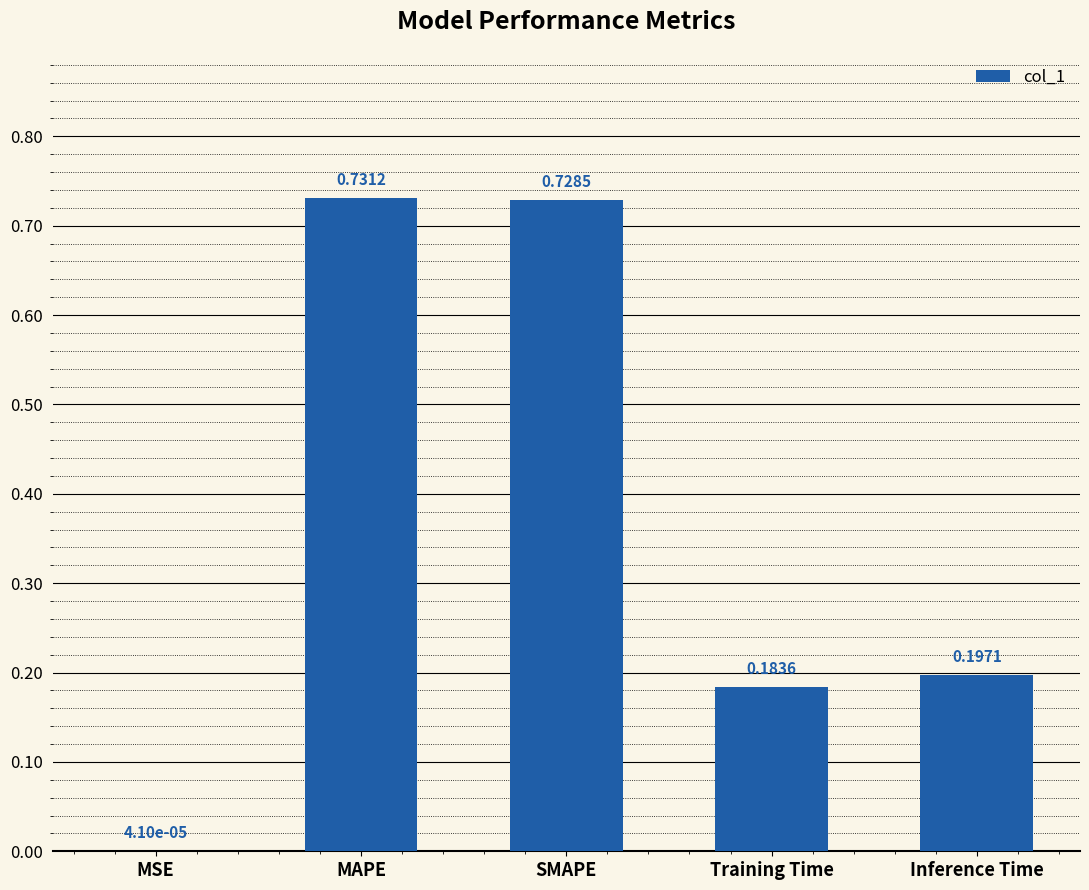

What is the change in value from SMAPE to Training Time?

-0.5